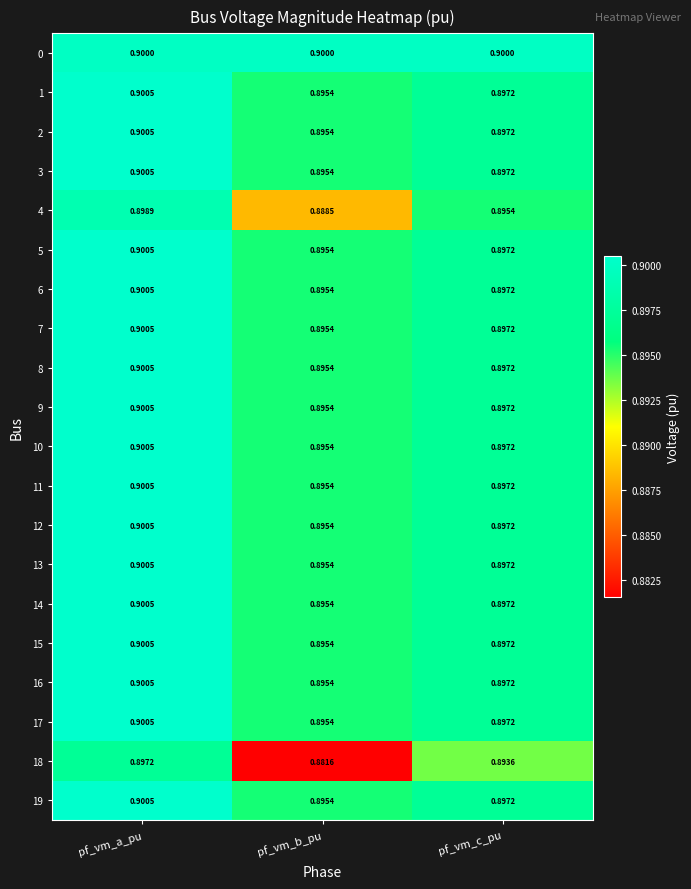

Rank the categories by 10 value from lowest to highest.

pf_vm_b_pu, pf_vm_c_pu, pf_vm_a_pu